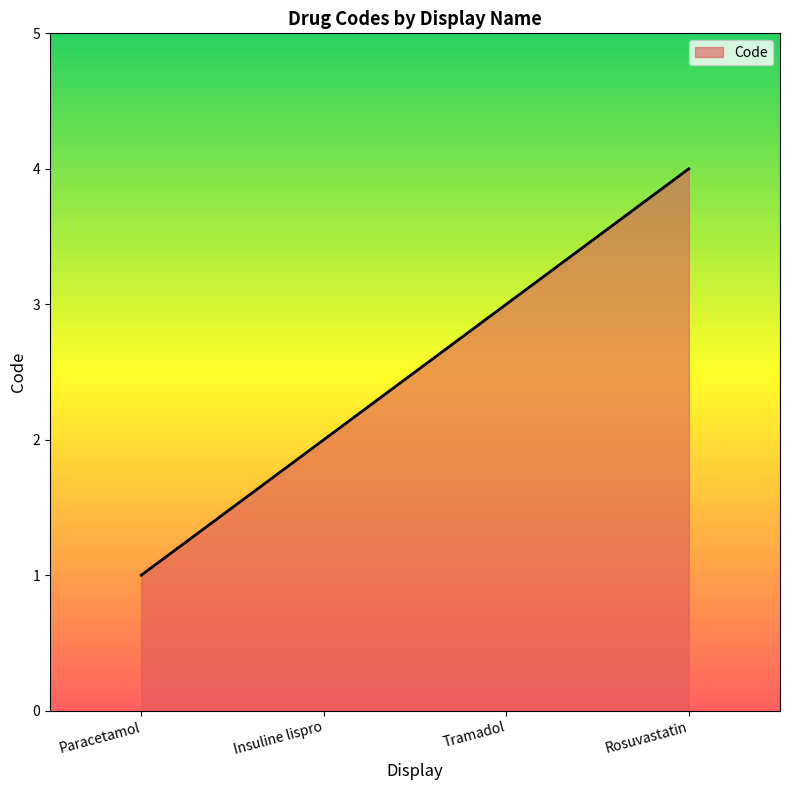

What is the minimum value shown in the chart?

1